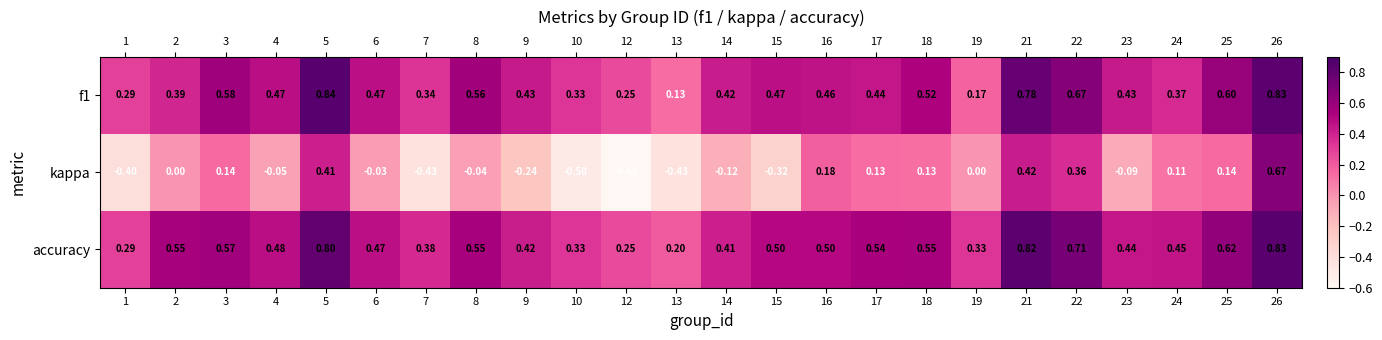

Which series has the largest range (max minus min)?

kappa